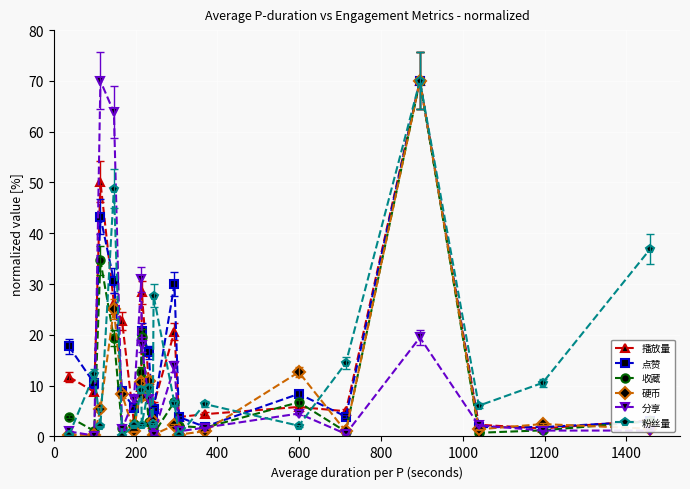

What is the sum of all 播放量 values?

296.8